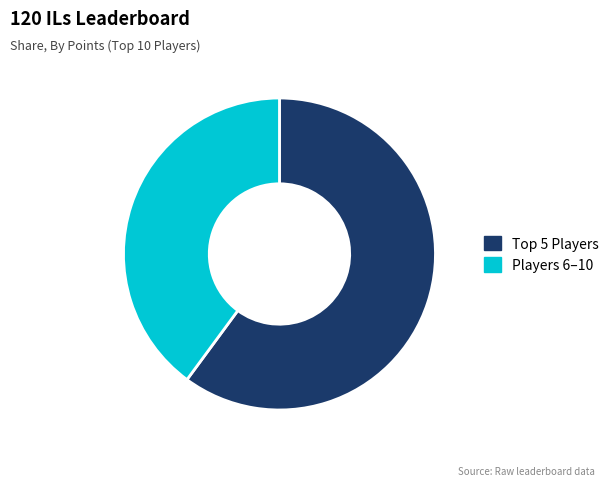

True or false: Players 6–10 accounts for 31% of the total.

False